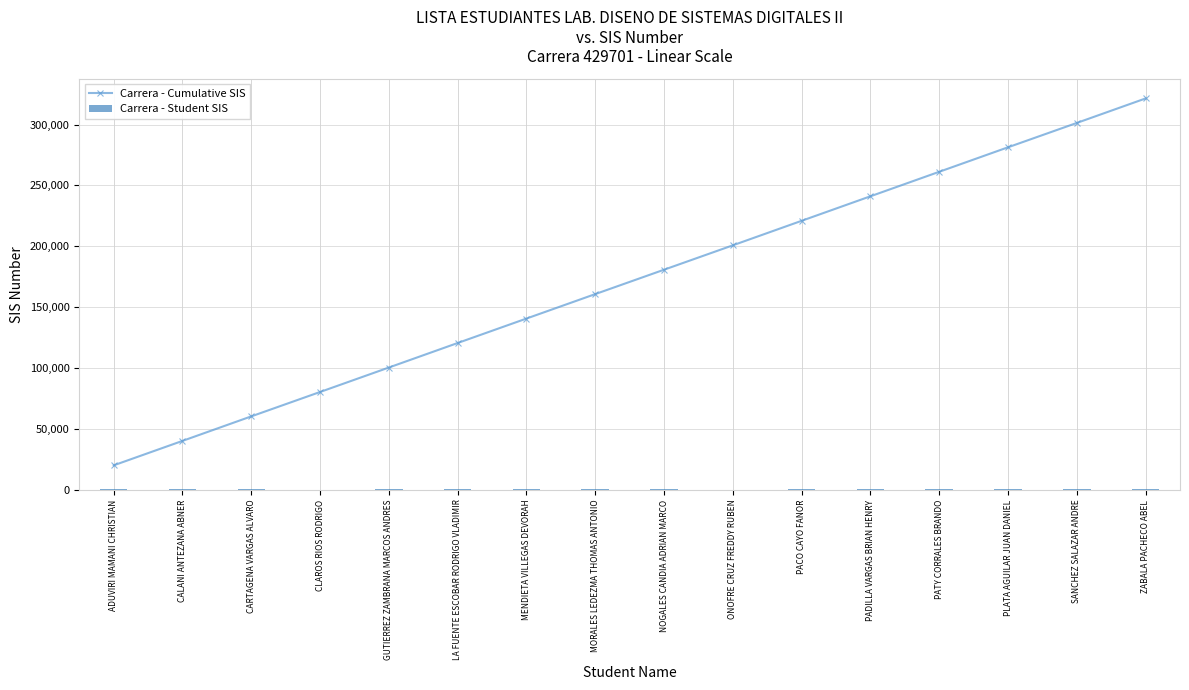

At which category is the sum across all series the highest?

ZABALA PACHECO ABEL